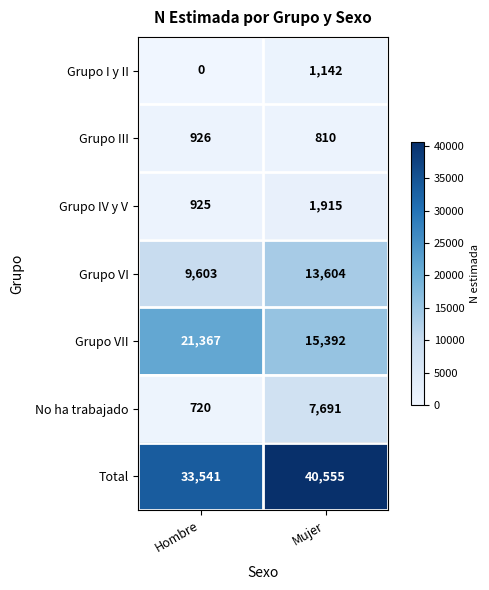

What is the total value across all series at Hombre?

67082